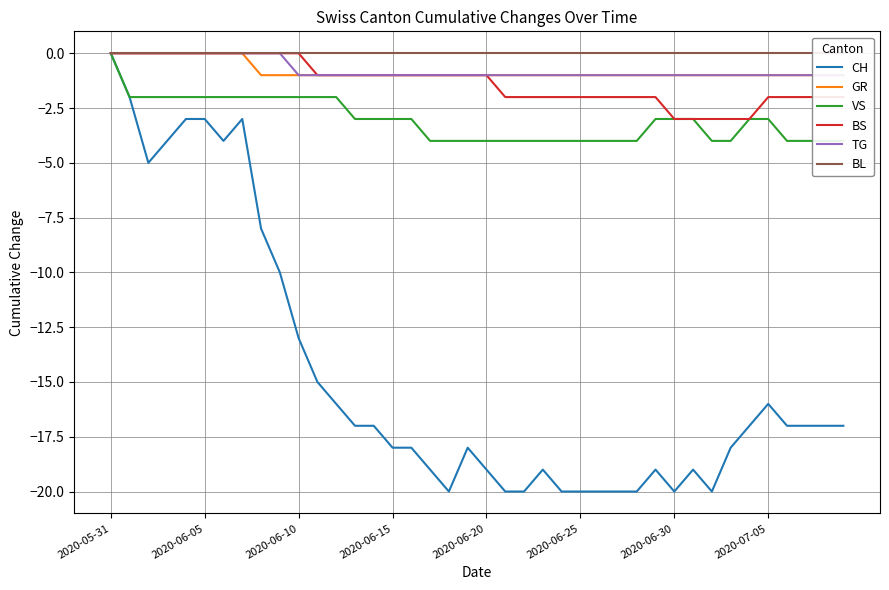

Is this an area chart (filled region under the line)?

No